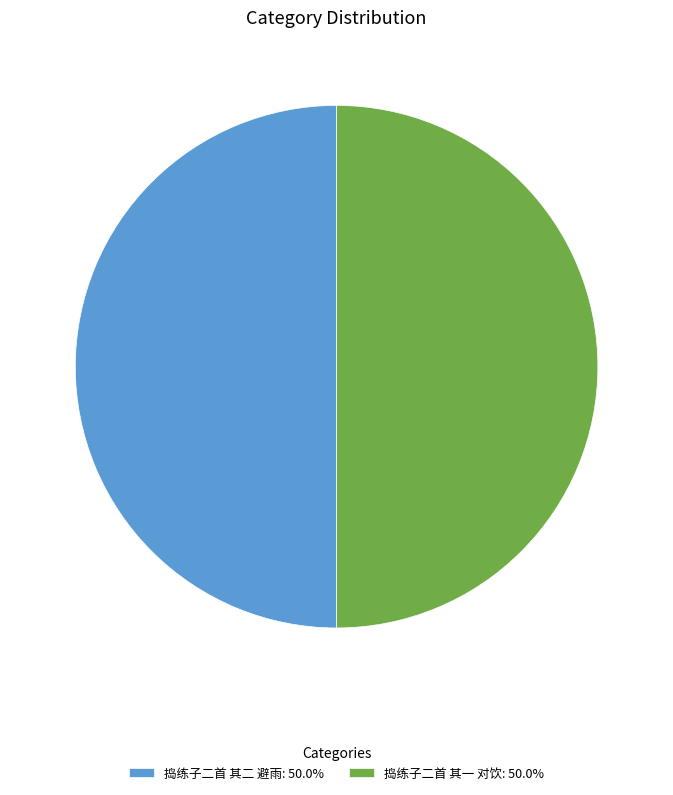

Is the sum of 捣练子二首 其二 避雨 and 捣练子二首 其一 对饮 greater than half?

Yes